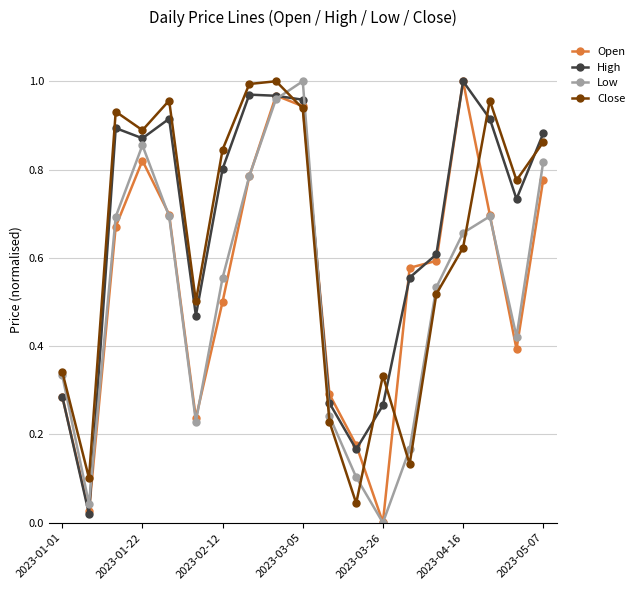

How many interior local peaks does the Low series have?

3